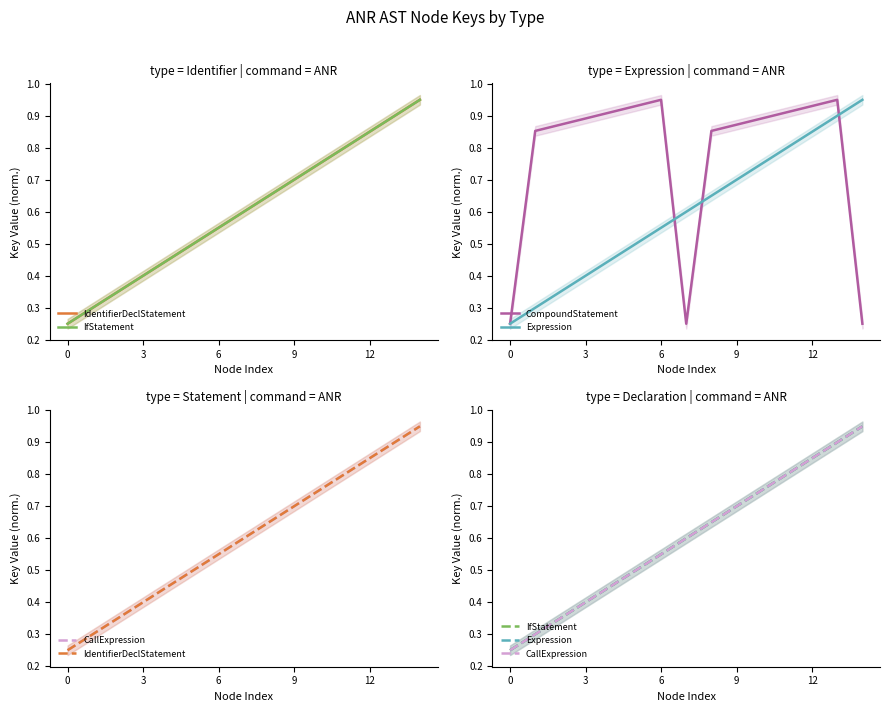

Is this an area chart (filled region under the line)?

No